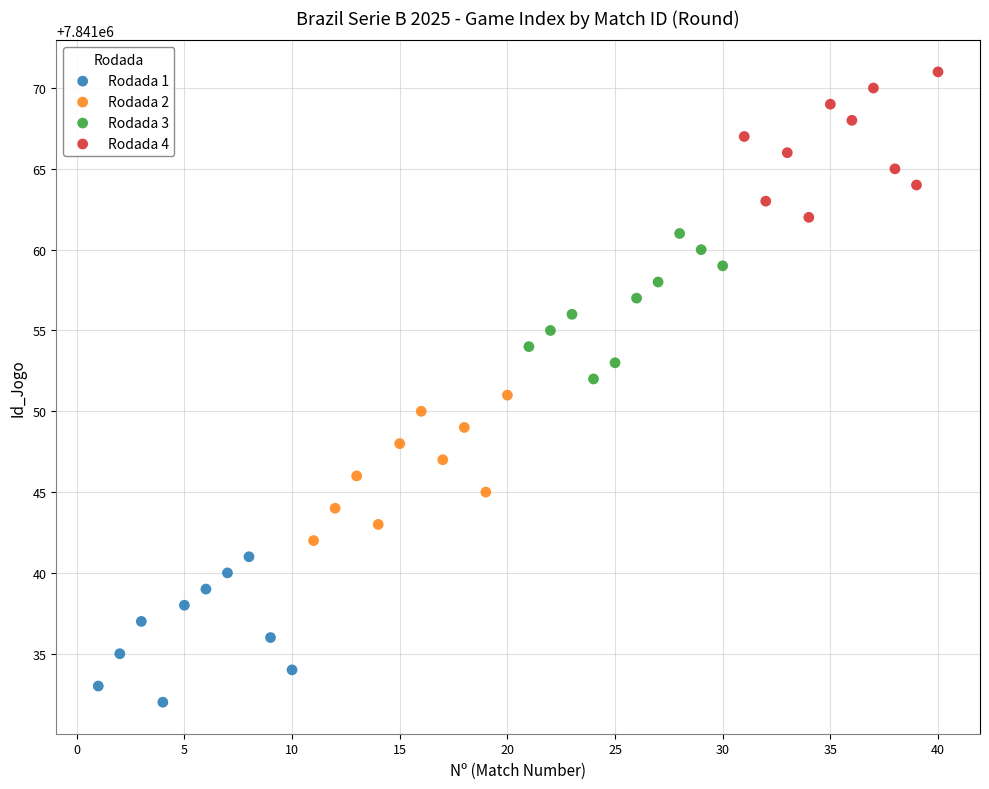

Which series reaches the minimum Y coordinate?

Rodada 1